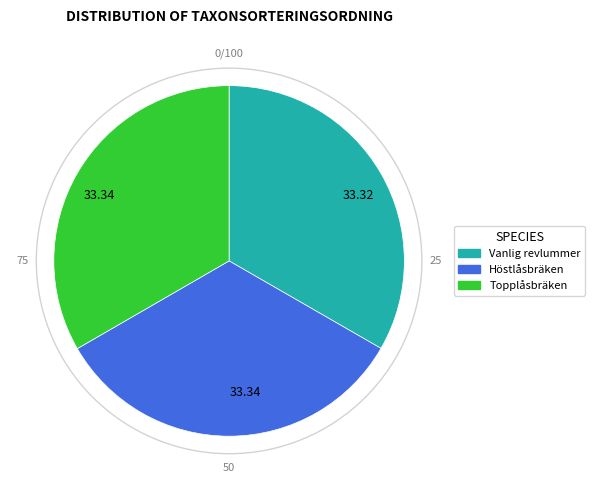

Is there a majority slice in this chart?

No